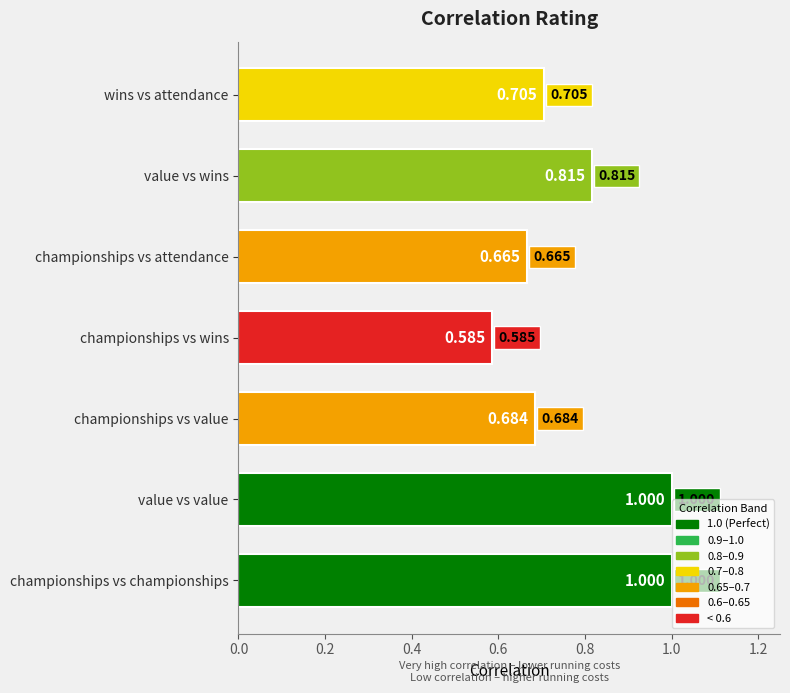

Which category has the lowest value across all series?

championships vs wins